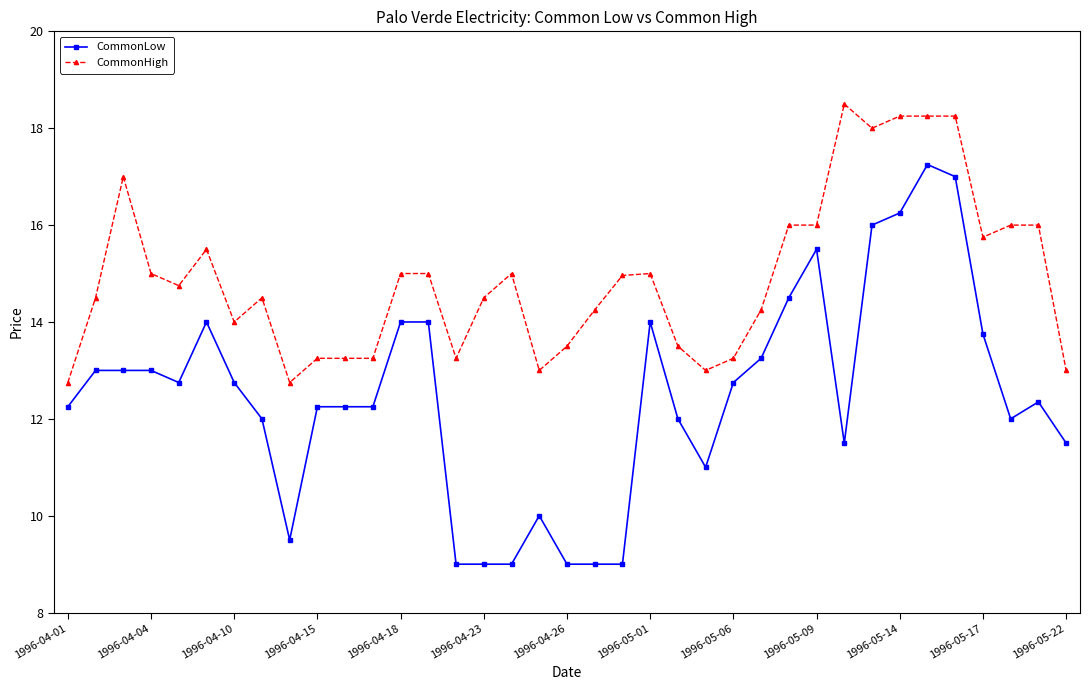

True or false: CommonHigh has more than 0 points higher than both neighbors.

True